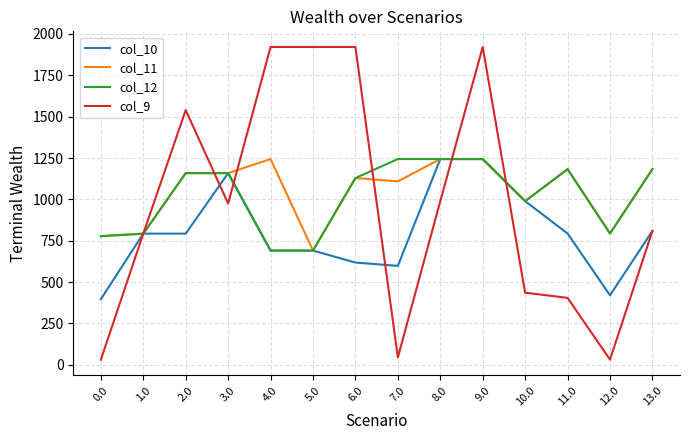

What position from the left is 6.0?

7